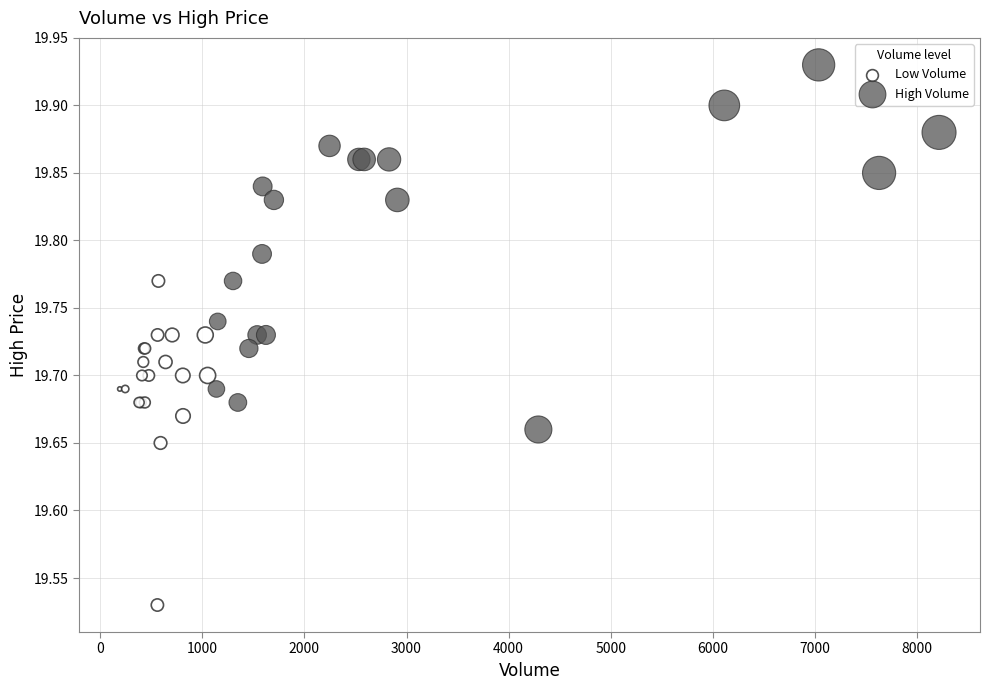

Which series has the widest spread of Y values?

High Volume